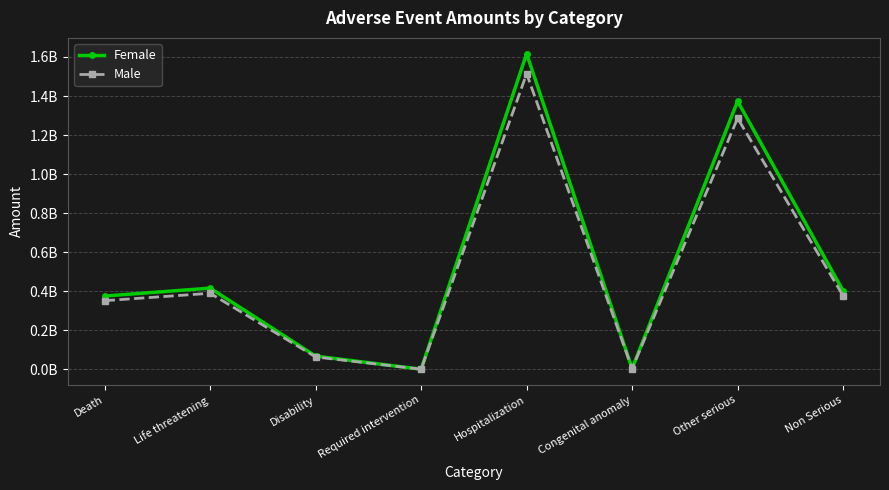

Which series has the largest total across all categories?

Female